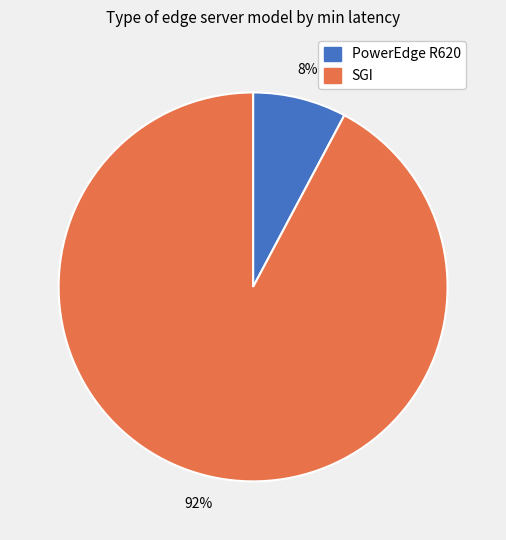

True or false: PowerEdge R620 accounts for 1% of the total.

False